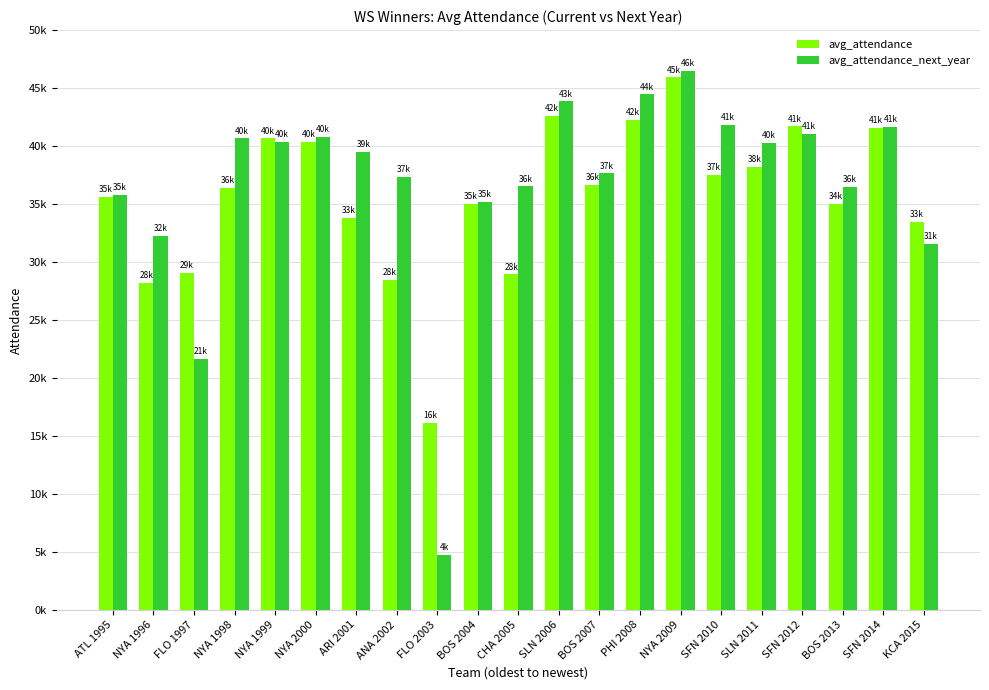

What is the average value of the avg_attendance_next_year series?

36669